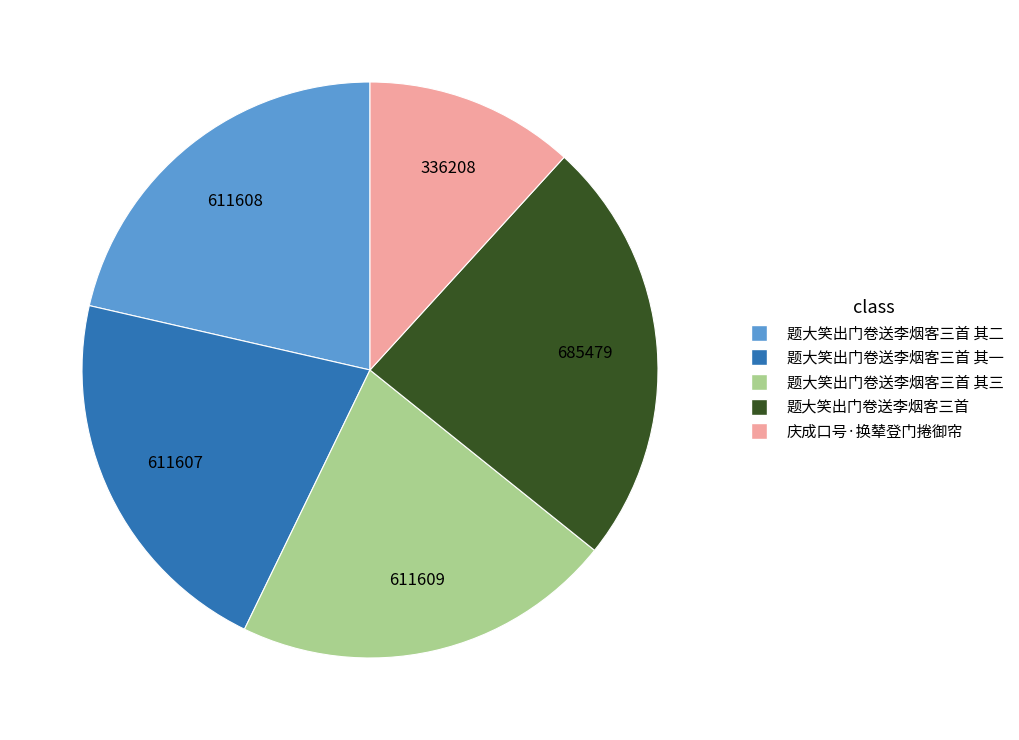

Is there any slice that represents more than half of the pie?

No